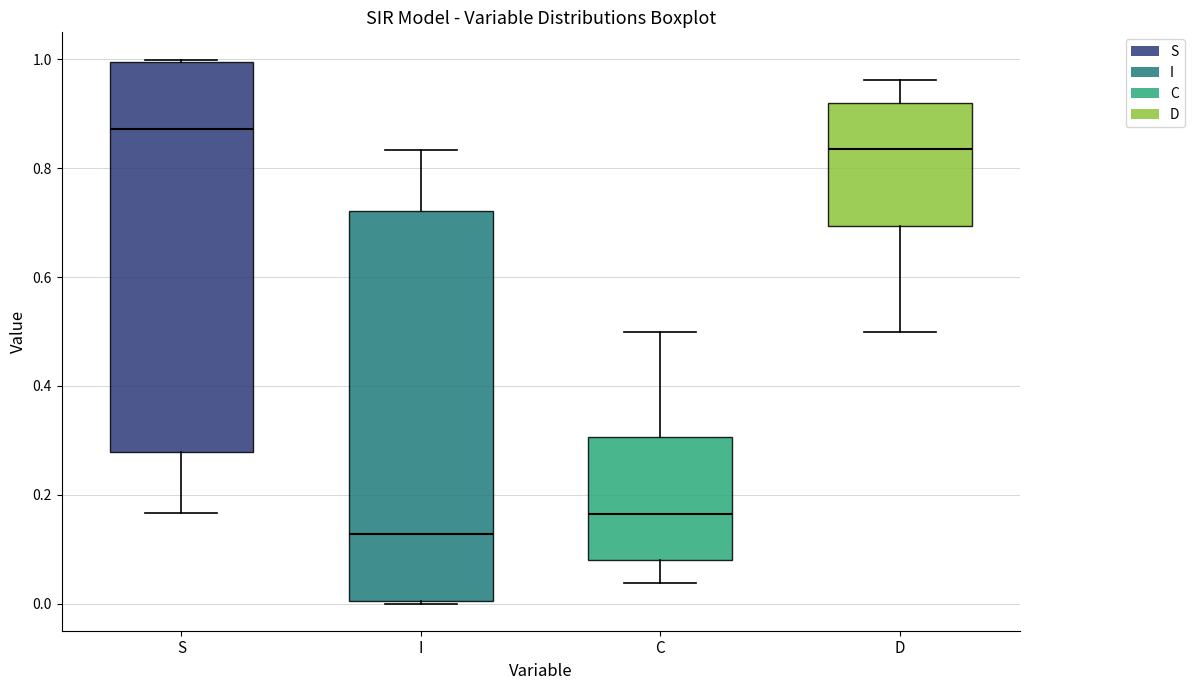

Where does the upper whisker of the box for D end on the y-axis? The values are not printed on the chart, so give them approximately, as read against the axis.

0.96